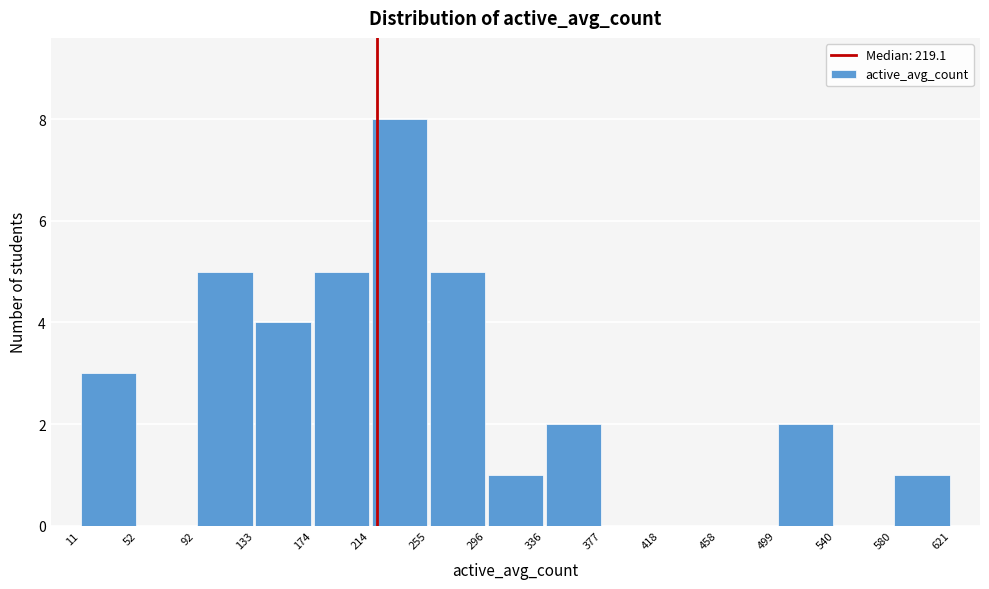

Over which range of the x-axis is the bar tallest?

214 to 255